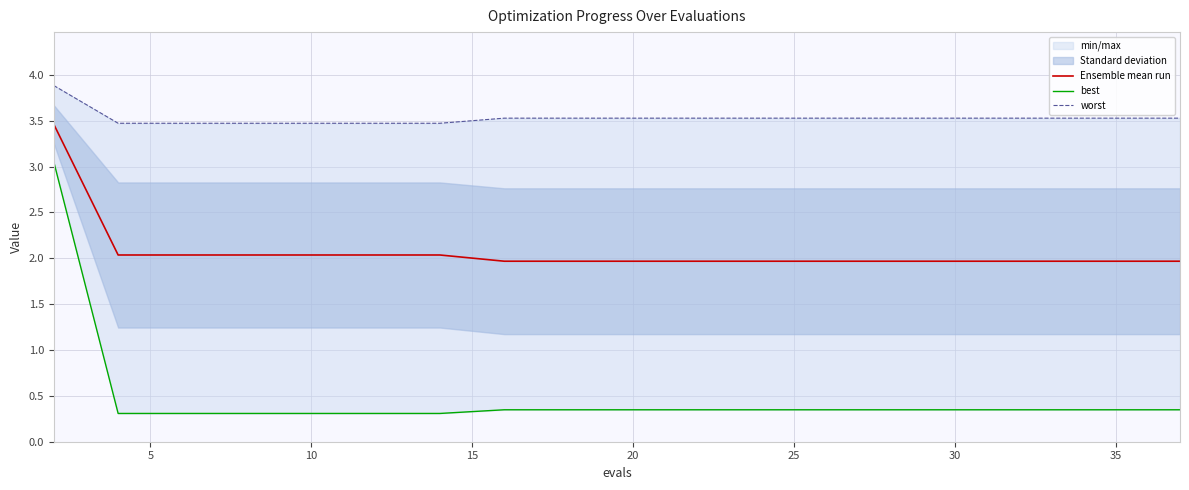

The value of Ensemble mean run at 20 is 3.2. True or false?

False